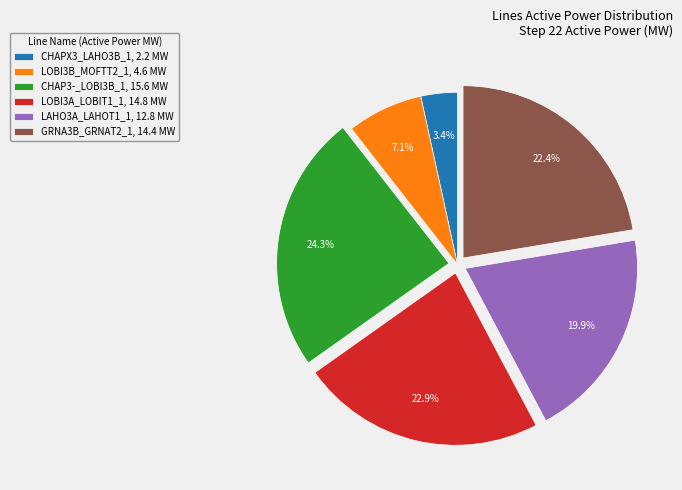

Which category has the biggest portion of the pie?

CHAP3-_LOBI3B_1